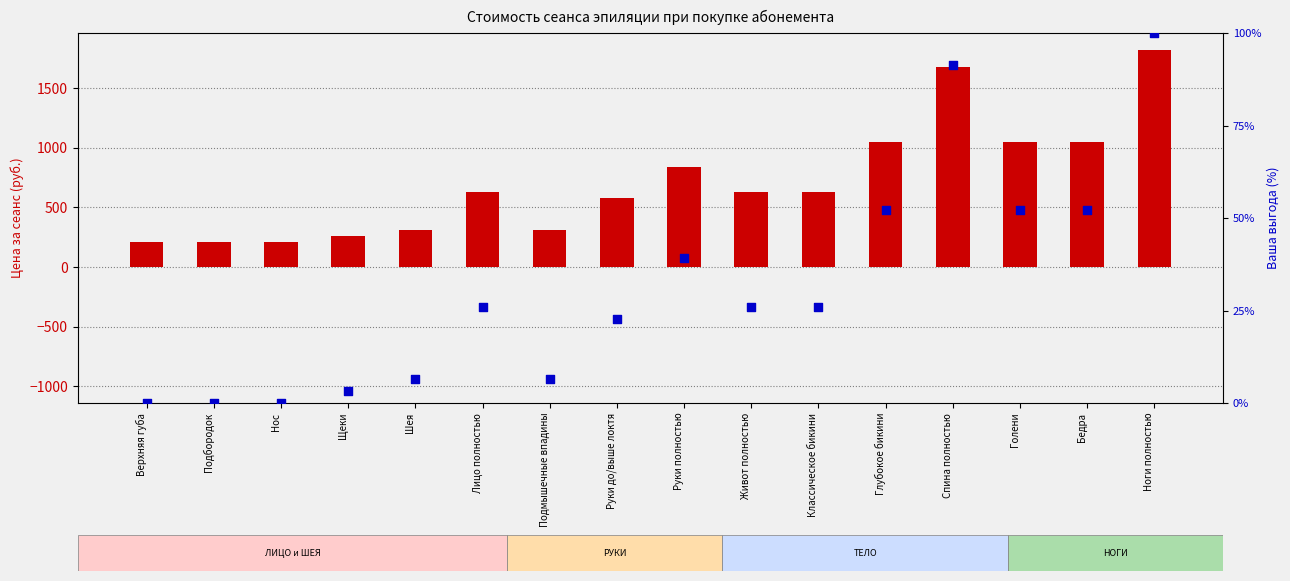

Which series reaches the minimum Y coordinate?

выгода (6 сеансов, %)